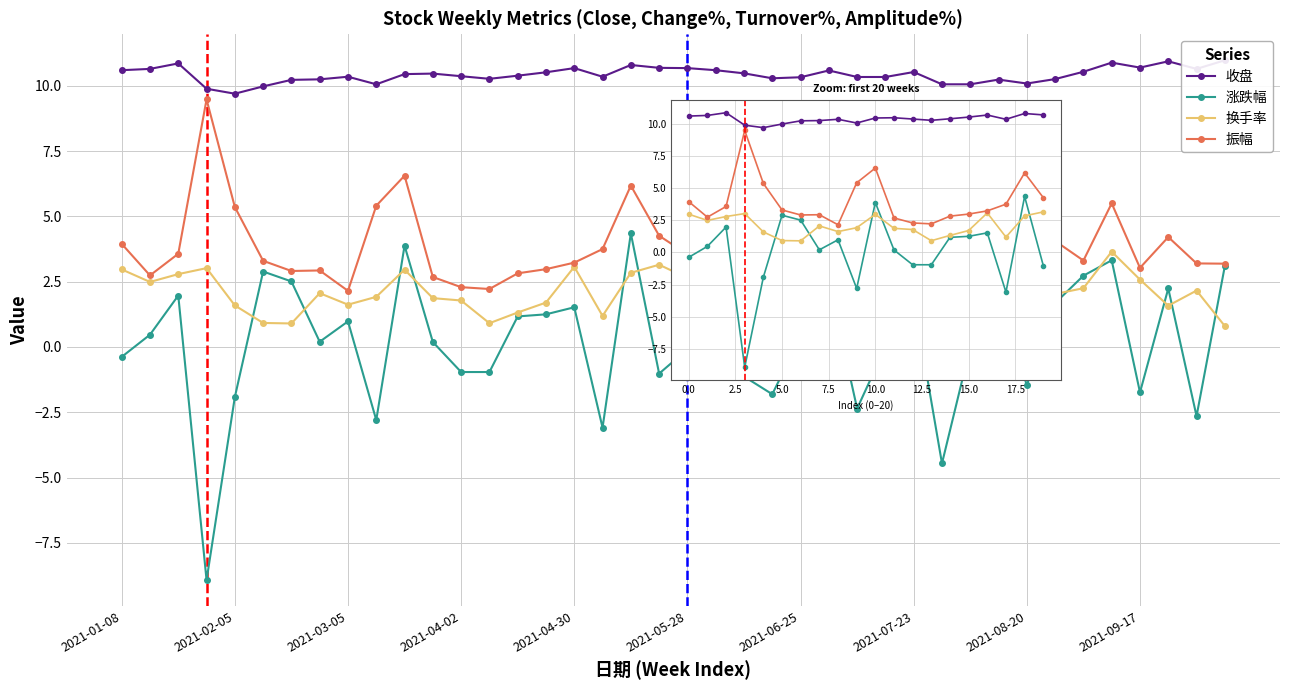

What is the lowest value of the 涨跌幅 series?

-8.9